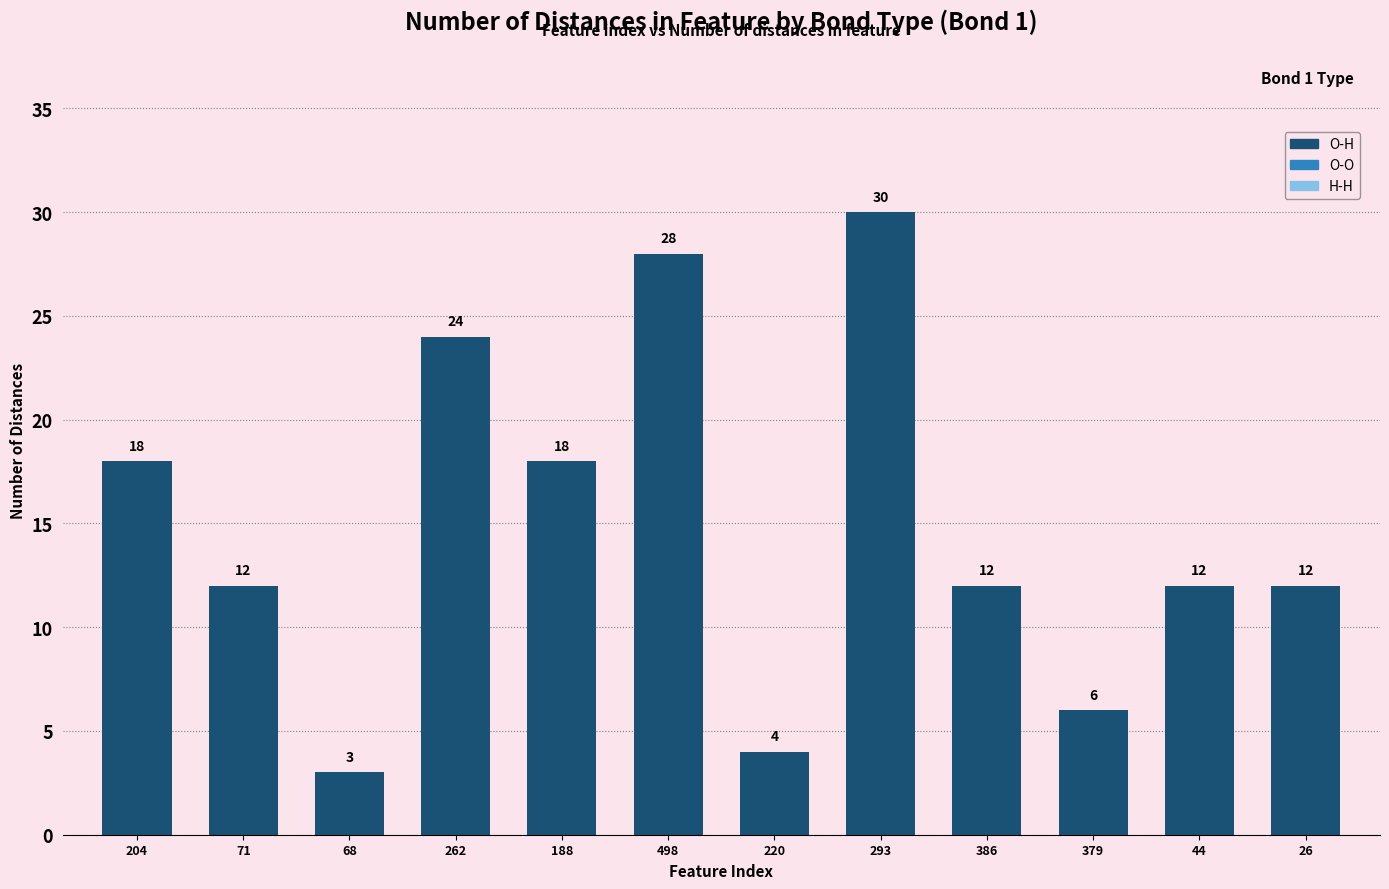

Are the bars grouped side by side (vs. stacked)?

No